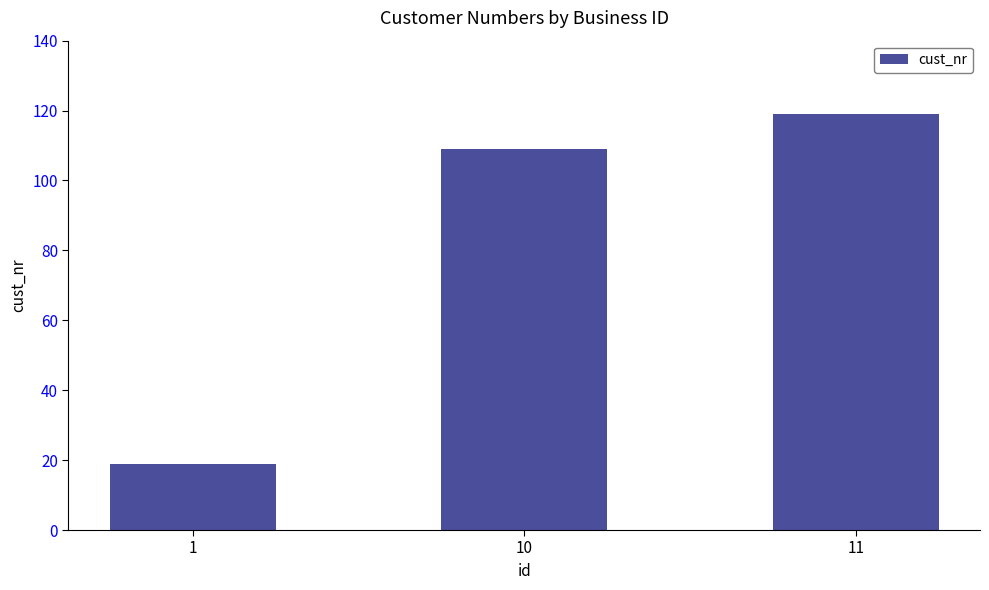

Which label corresponds to the smallest value in the chart?

1